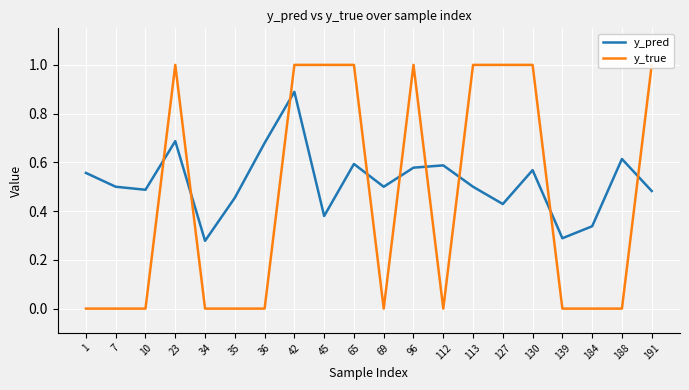

The value of y_true at 184 is -0.4. True or false?

False